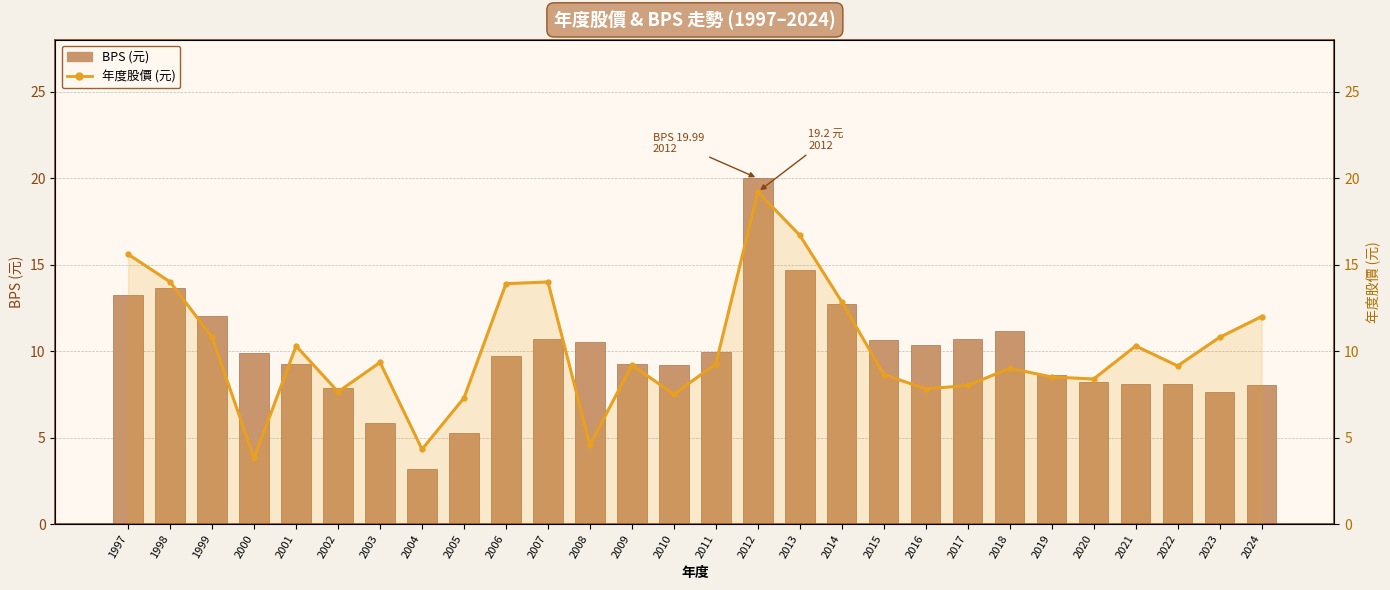

How many data points does each series have?

28